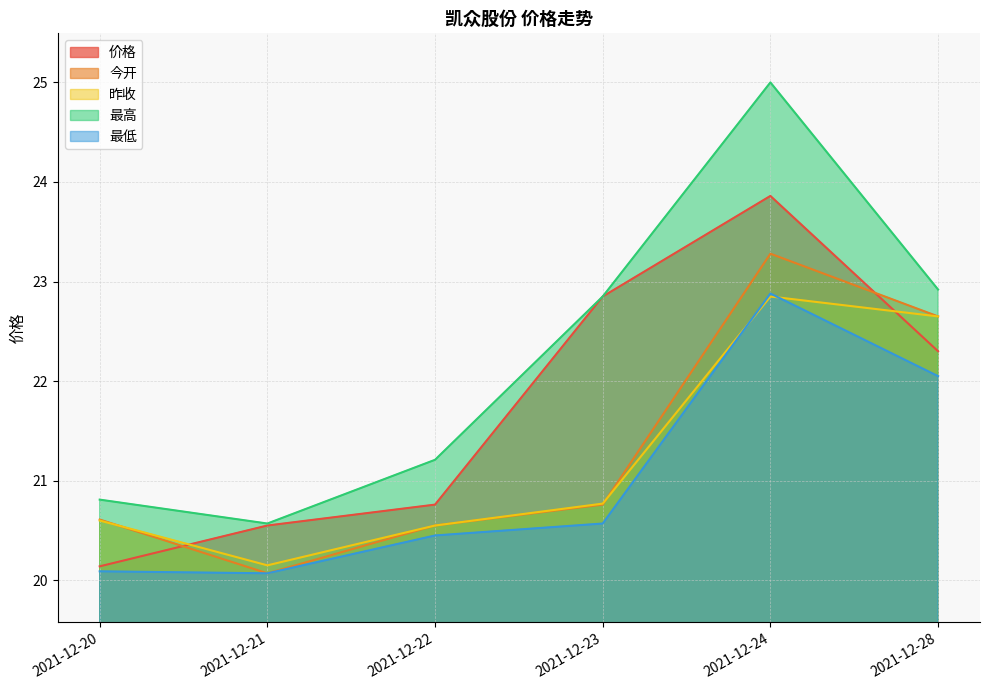

What is the average value of the 最低 series?

21.0